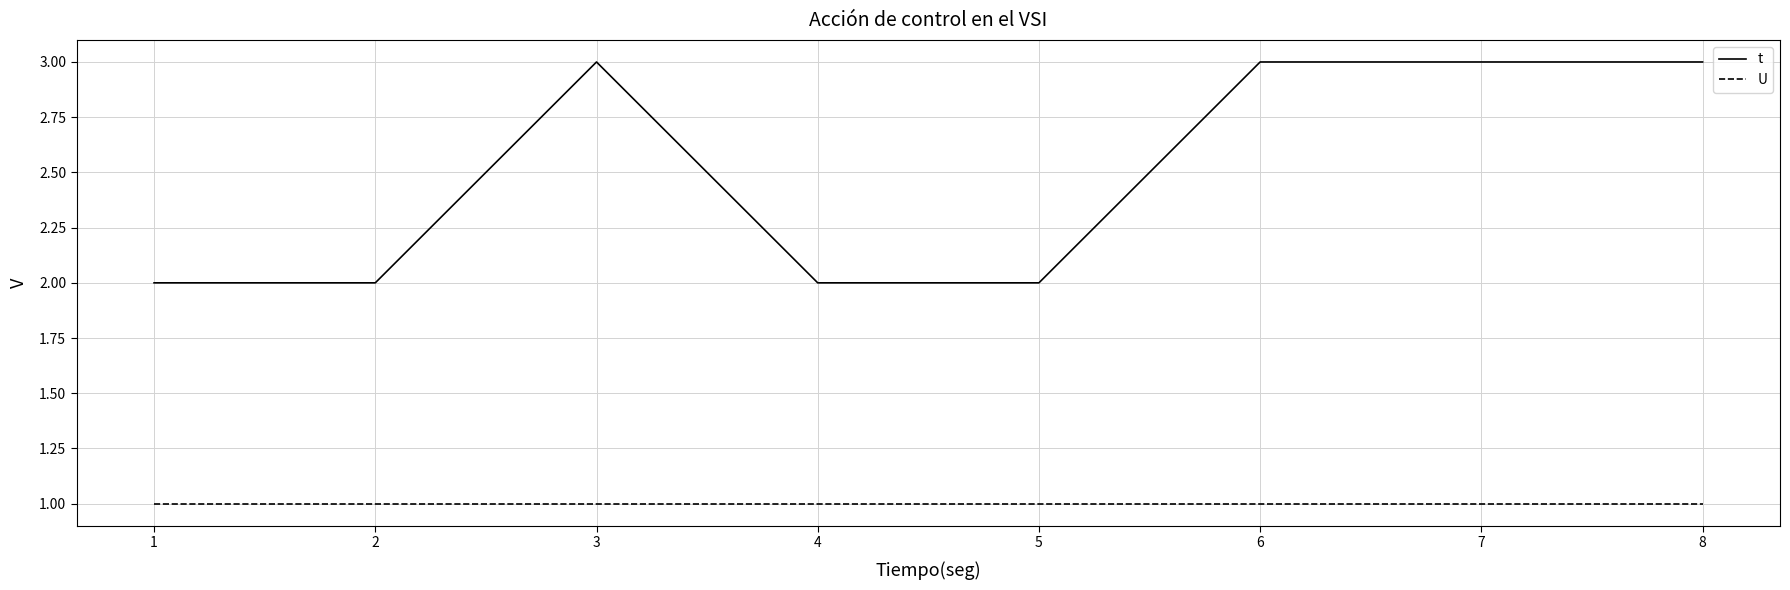

Is this an area chart (filled region under the line)?

No